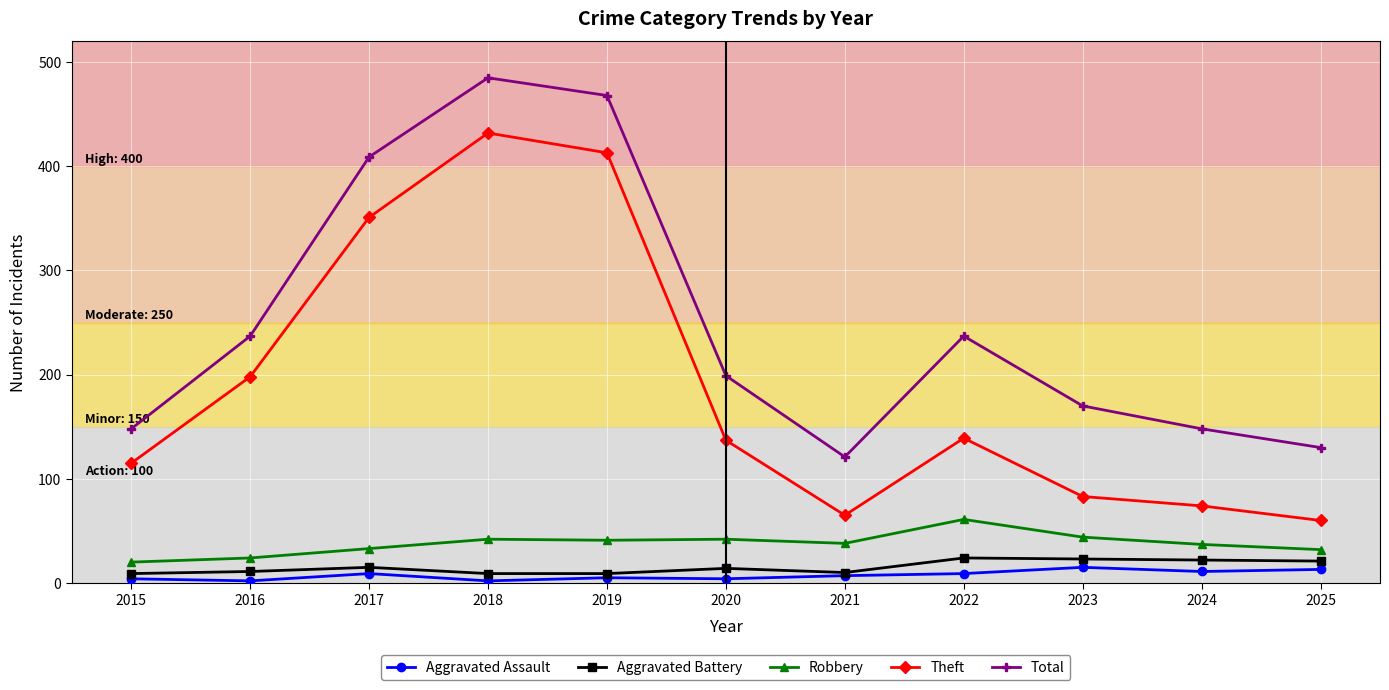

Which series has the widest spread of values?

Theft